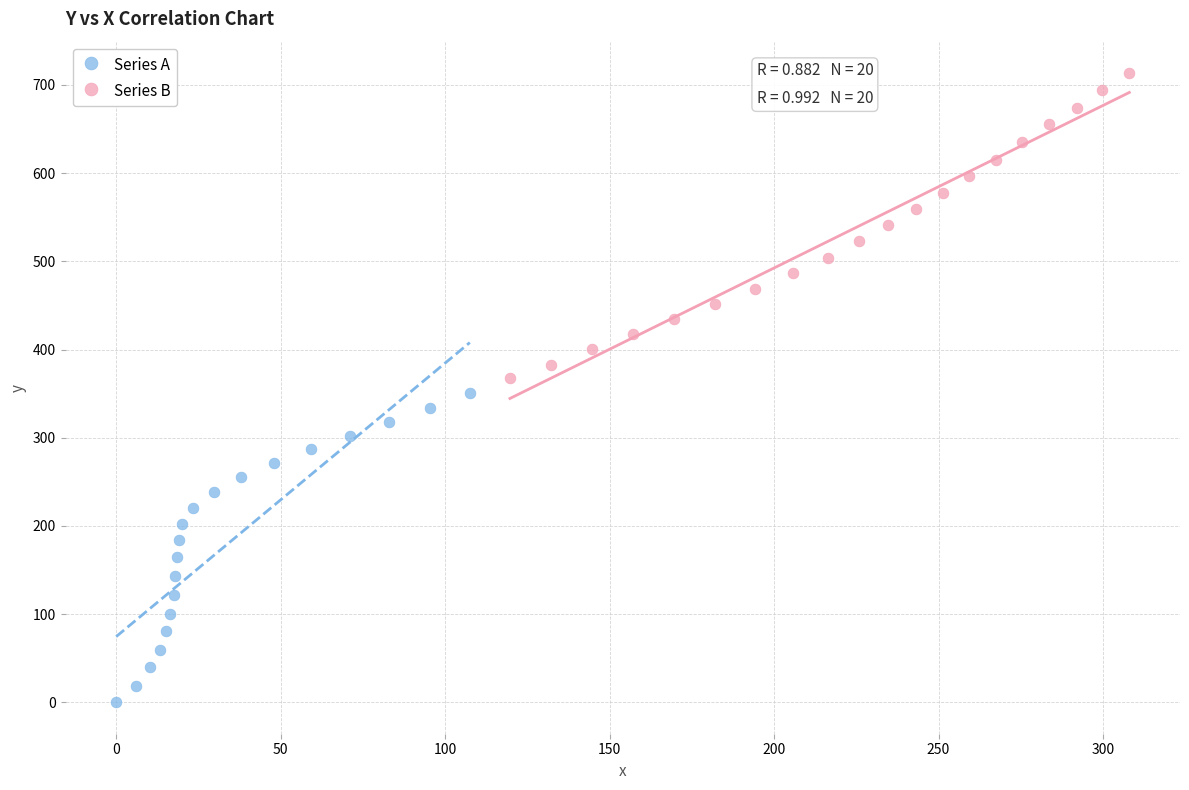

Which series reaches the minimum Y coordinate?

Series A